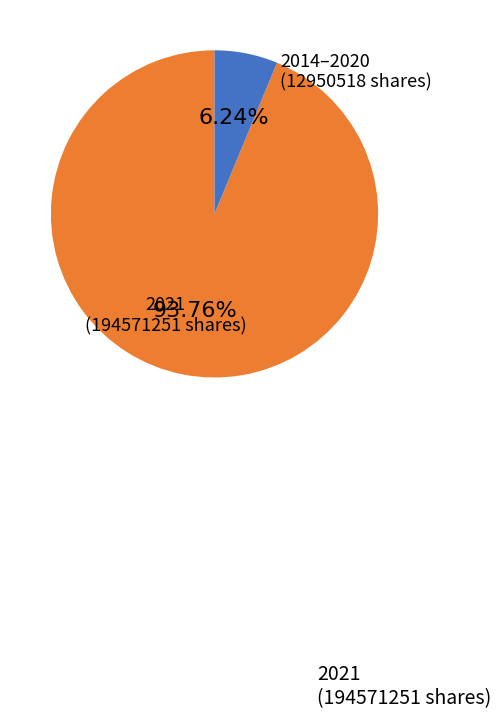

To the nearest percent, what is the average slice percentage?

50%